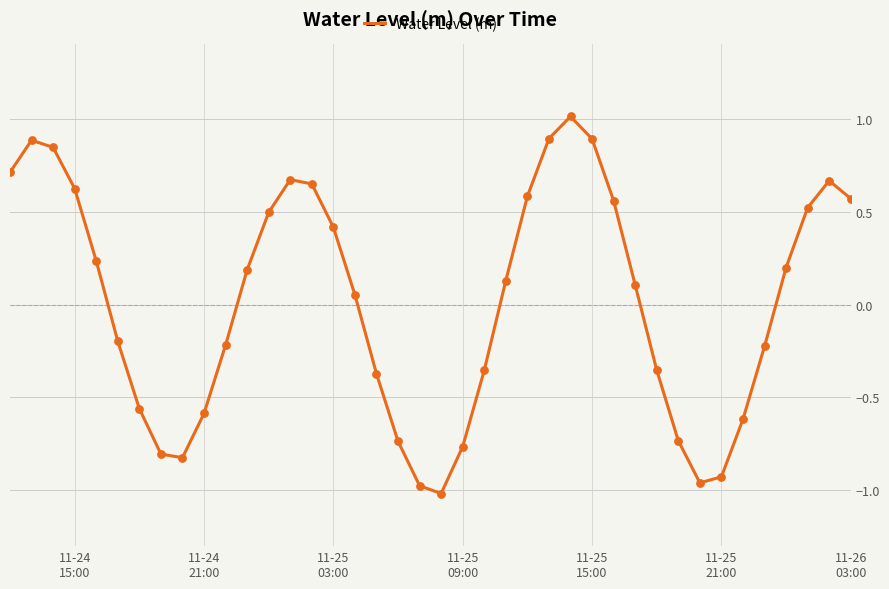

What is the difference between the maximum and minimum values?

2.0